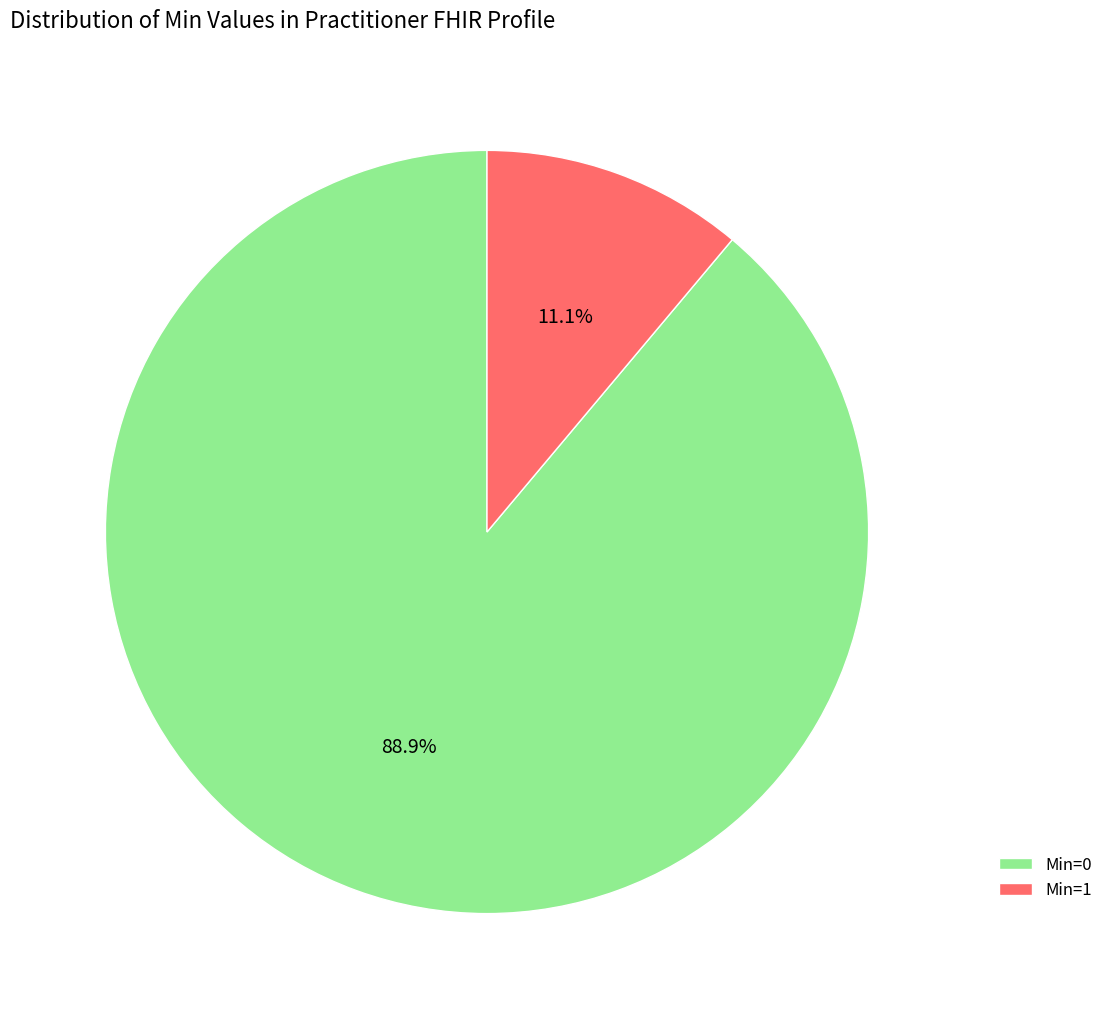

Which has a higher value, Min=1 or Min=0?

Min=0